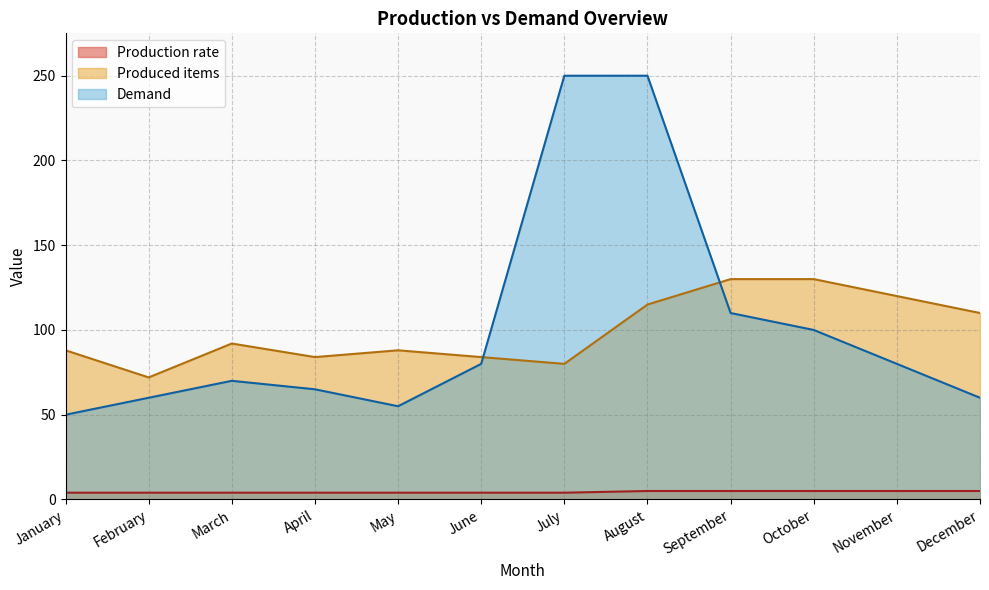

Which series has the widest spread of values?

Demand